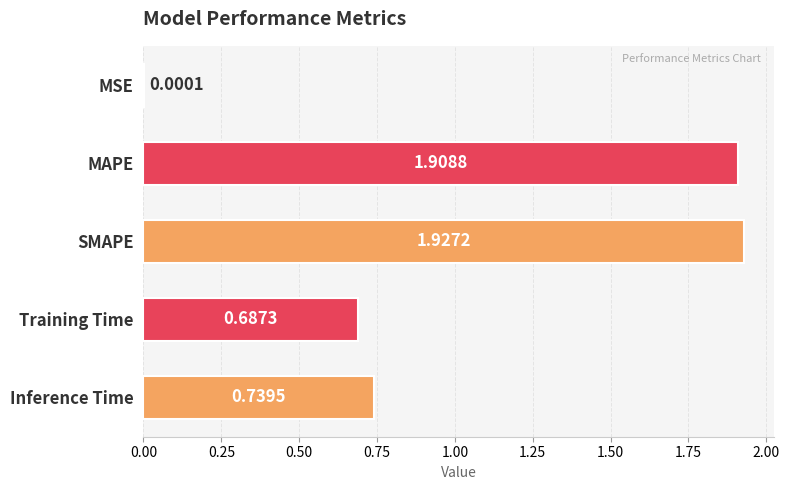

What is the change in value from Training Time to Inference Time?

+0.1